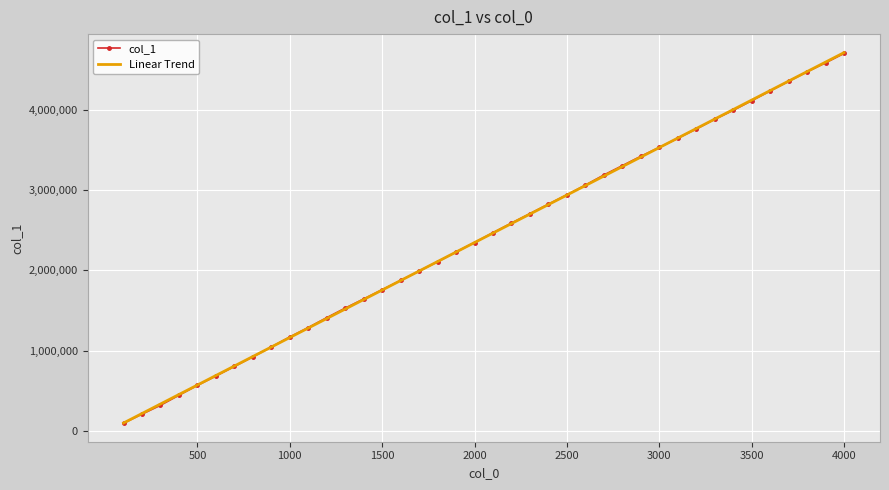

What is the average value of the Linear Trend series?

2404388.0